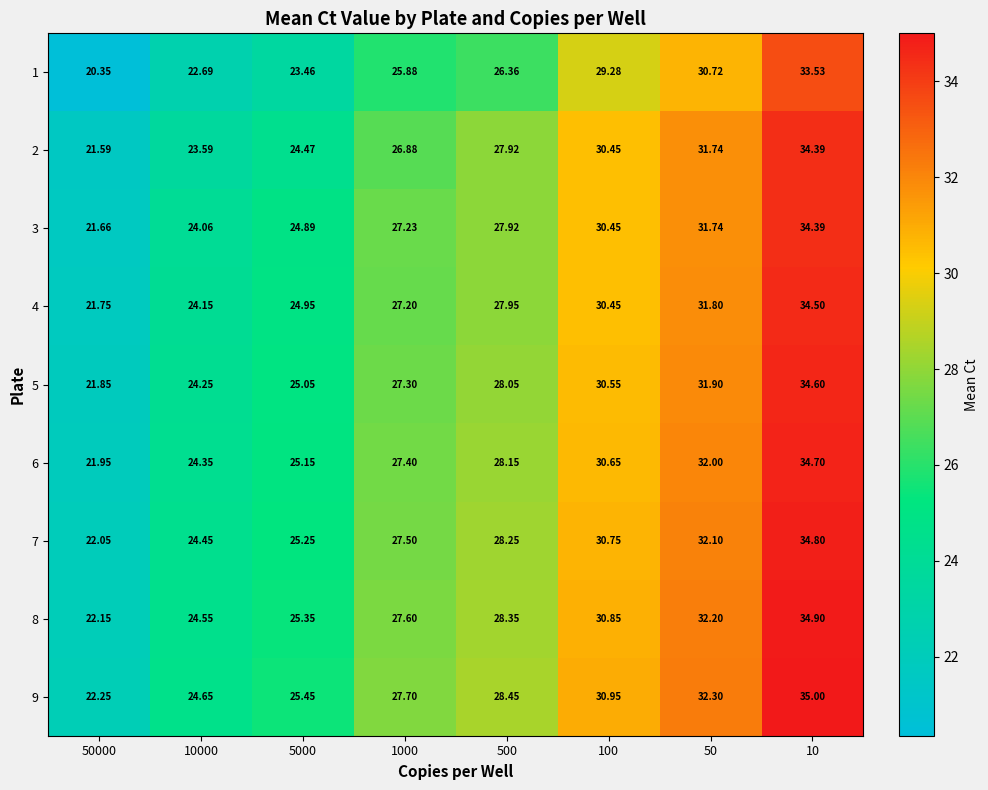

Between 500 and 100, which series saw the biggest shift?

1